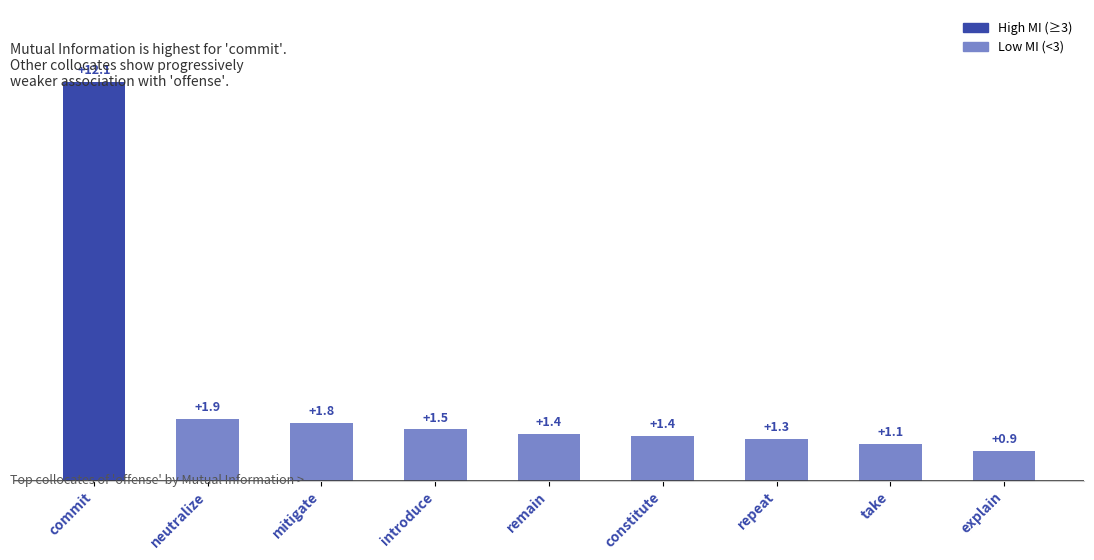

At which category does the chart reach its minimum across all series?

explain